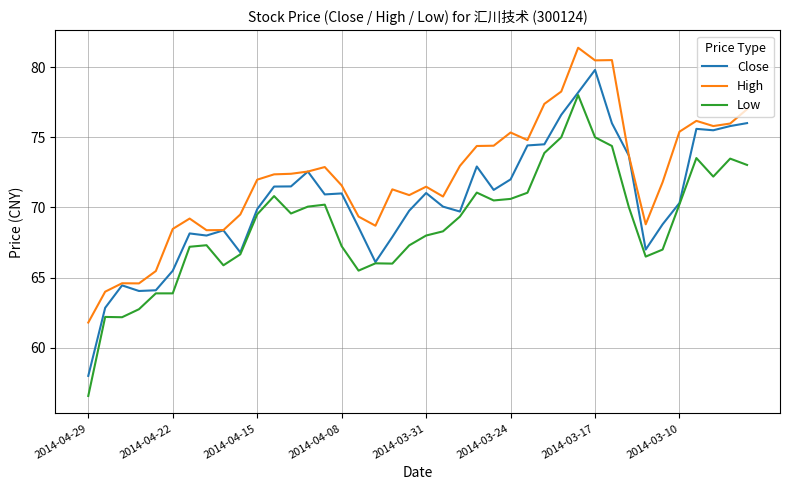

What are all the series names shown in the legend?

Close, High, Low